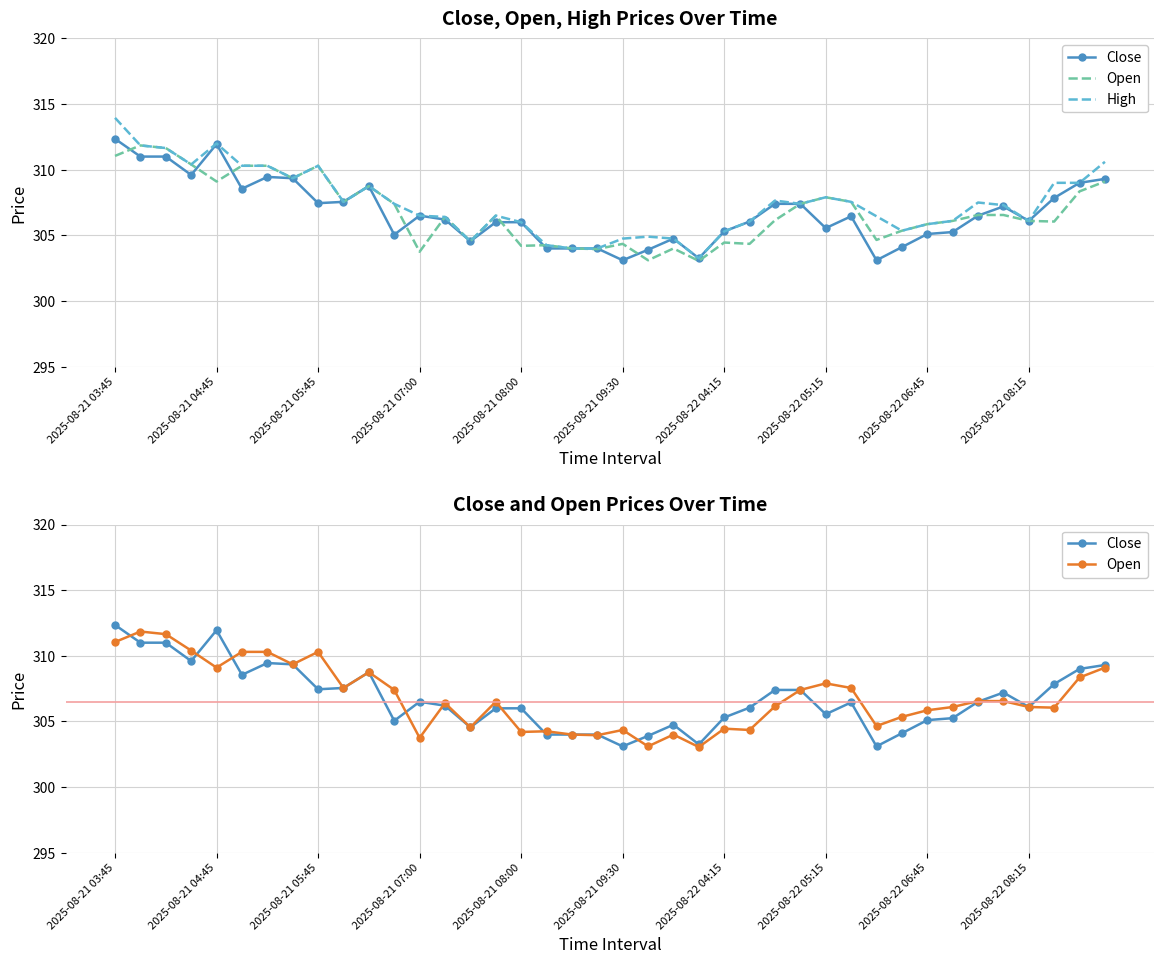

True or false: High and Close intersect in this chart.

False